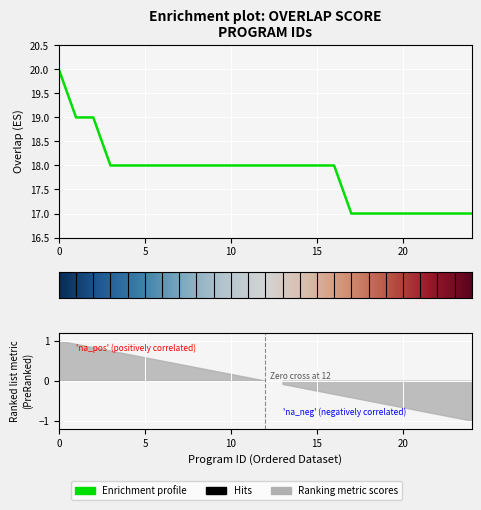

Between 99840 and 22114, which is larger?

99840